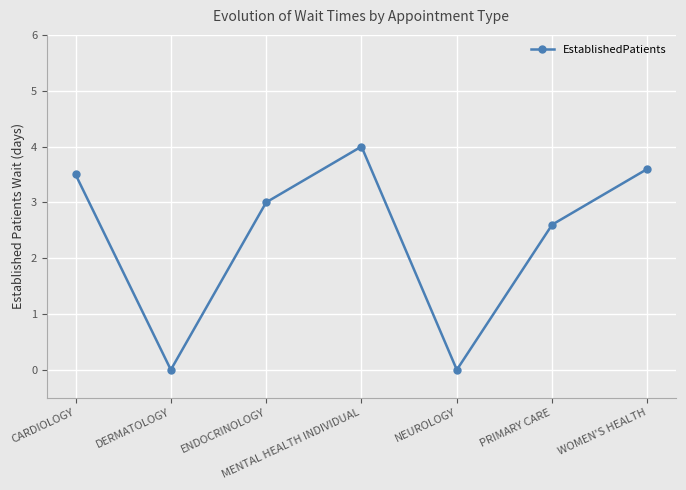

True or false: there are more than 2 points higher than both neighbors.

False